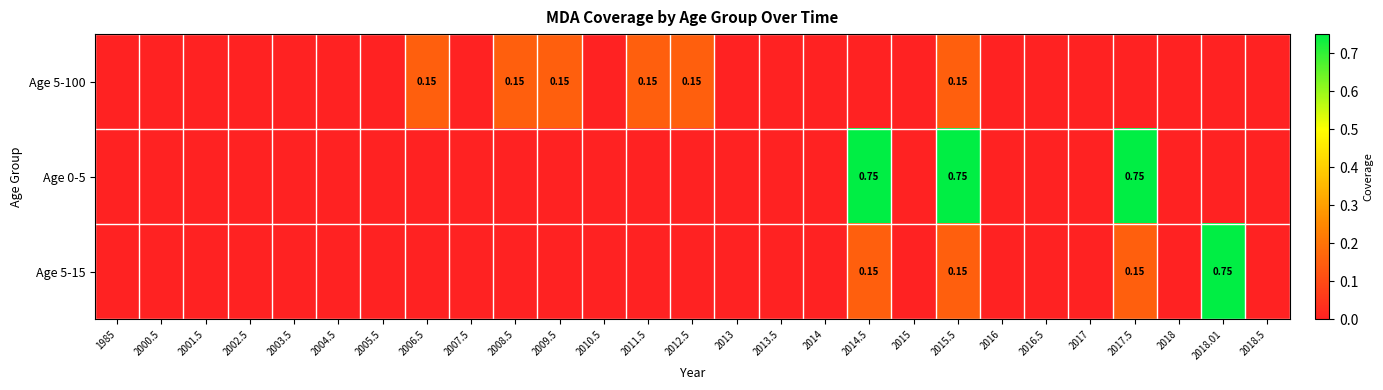

Count the number of categories in the chart.

27